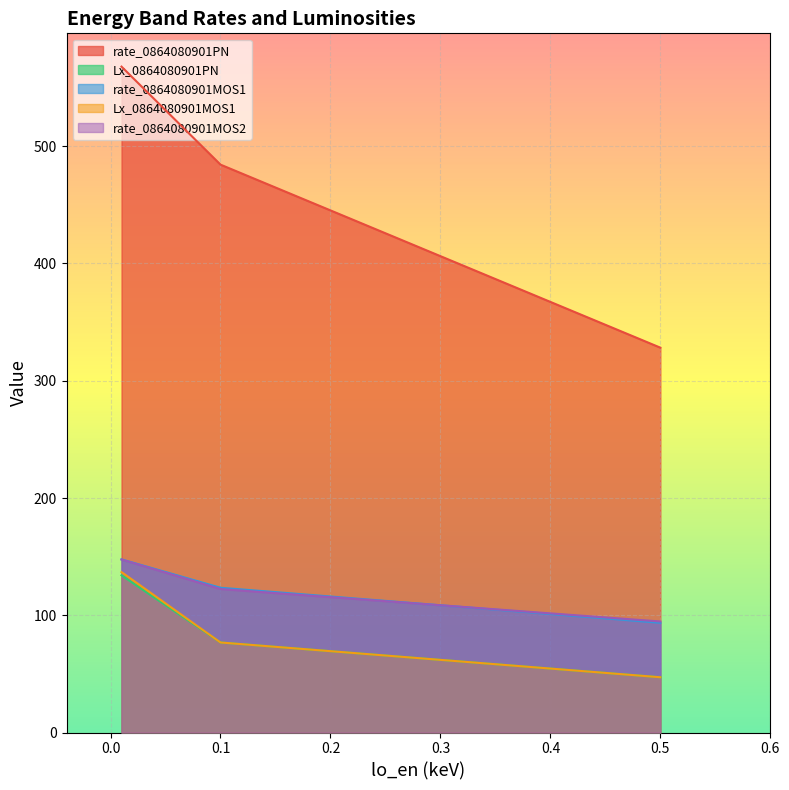

What is the difference between the maximum and second lowest values in the Lx_0864080901MOS1 series?

60.0